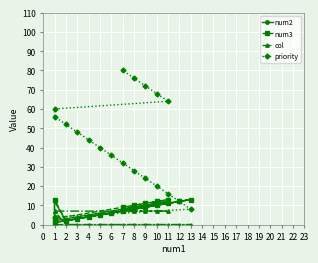

What is the label of the 6th point from the left?

9